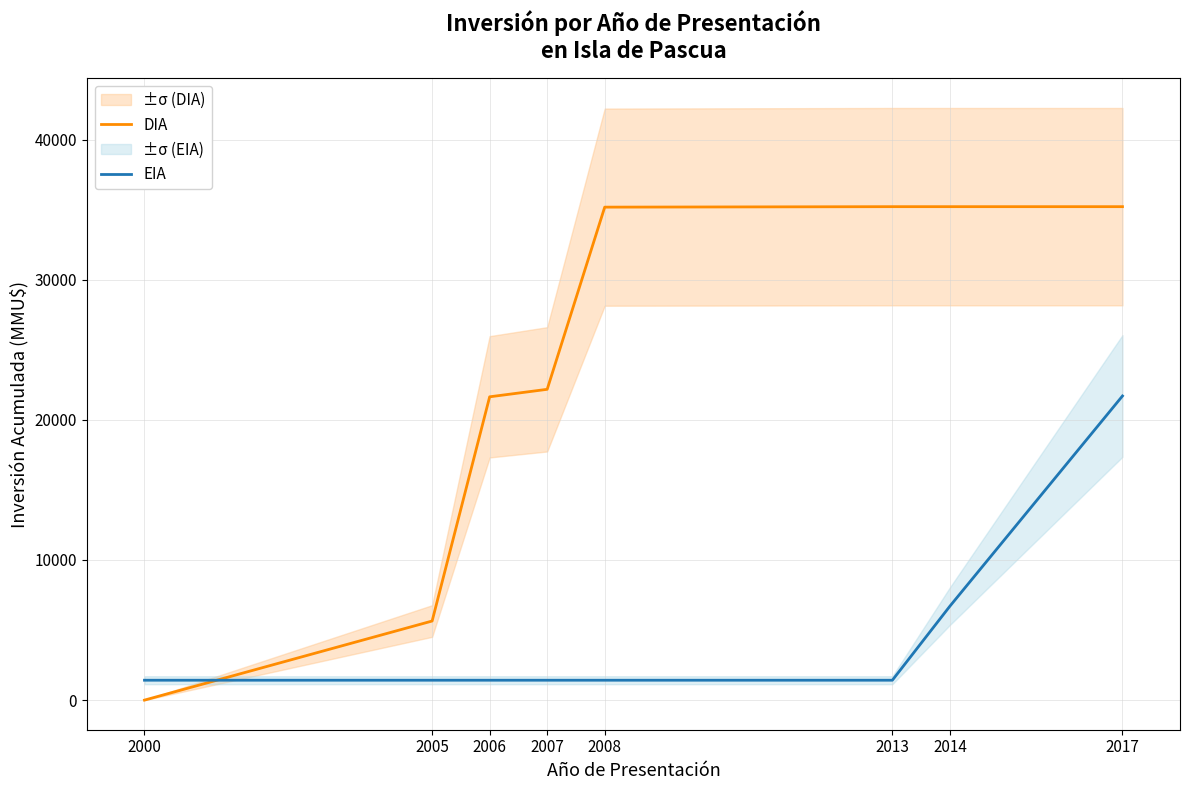

List the series in order of their overall mean, highest first.

DIA, EIA